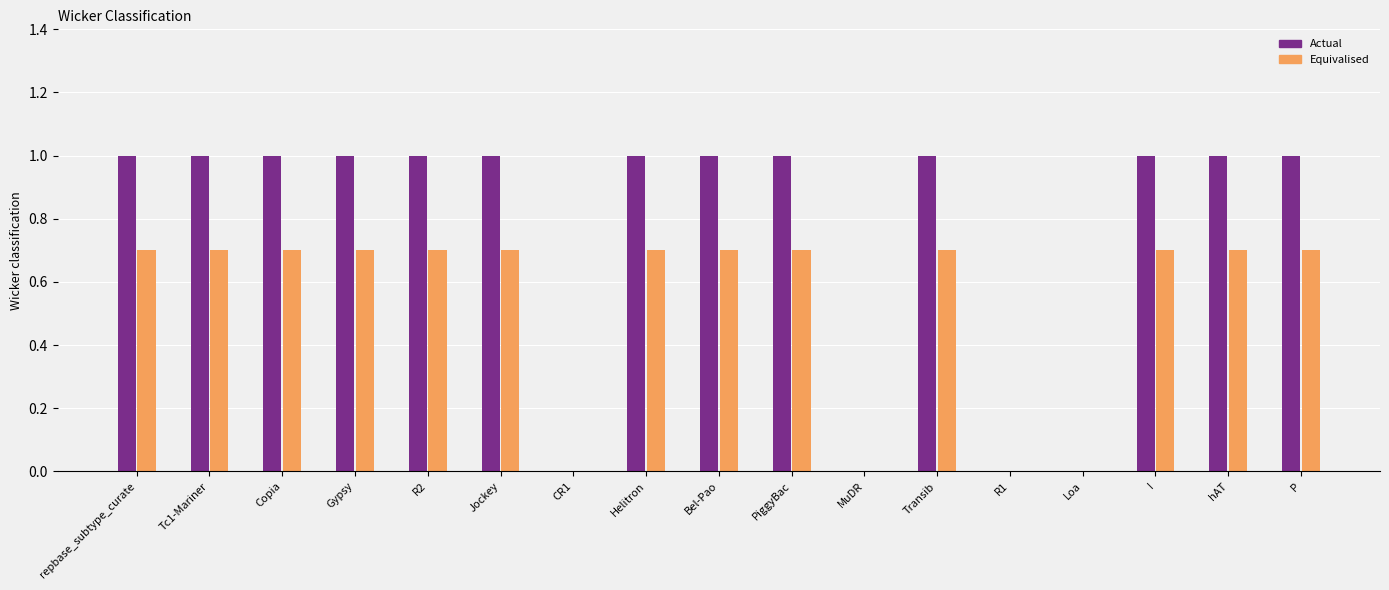

What is the total value across all series at repbase_subtype_curate?

1.7